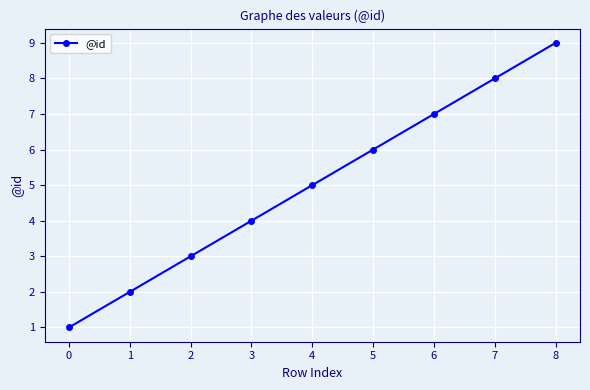

Which label corresponds to the smallest value in the chart?

0